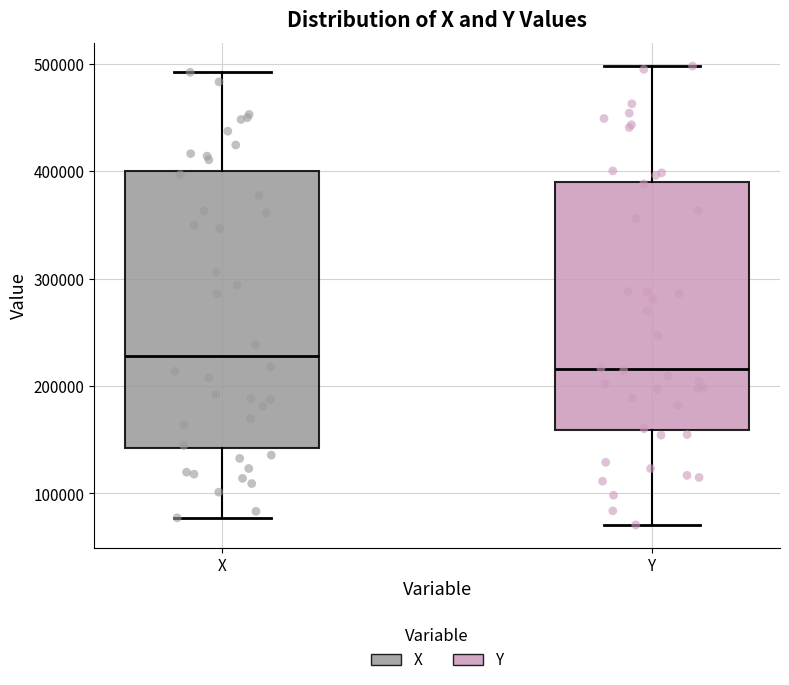

Reading left to right, transcribe this box plot: for each box, give where its median line is, the range the box spans, and where its two whiskers end, as read against the y-axis. The values are not printed on the chart, so give them approximately, as read against the axis.

X: median 230000, box 140000 to 400000, whiskers 80000 to 490000
Y: median 220000, box 160000 to 390000, whiskers 70000 to 500000